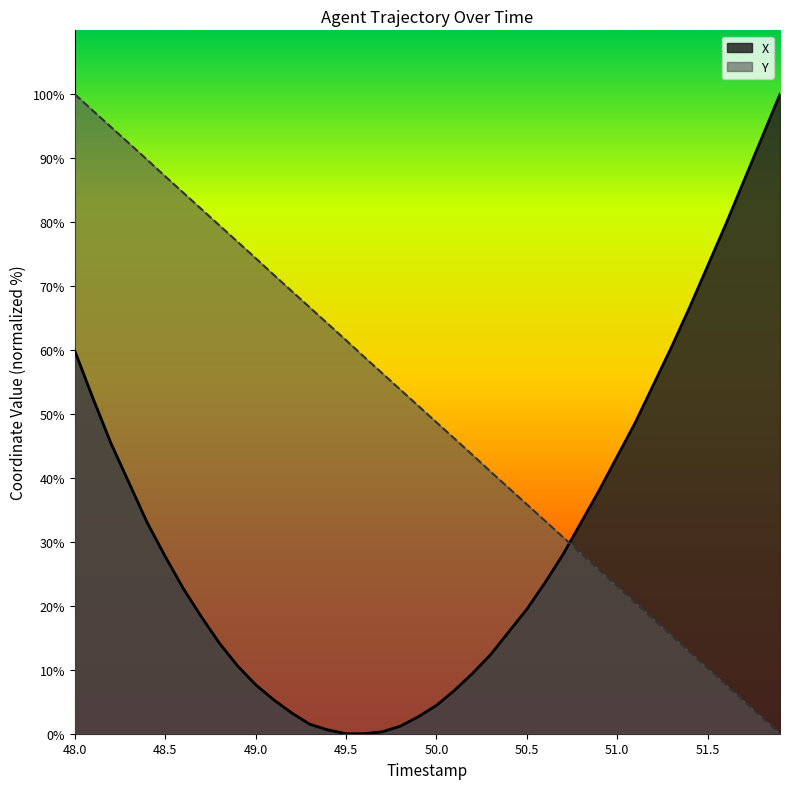

Count the number of categories in the chart.

40